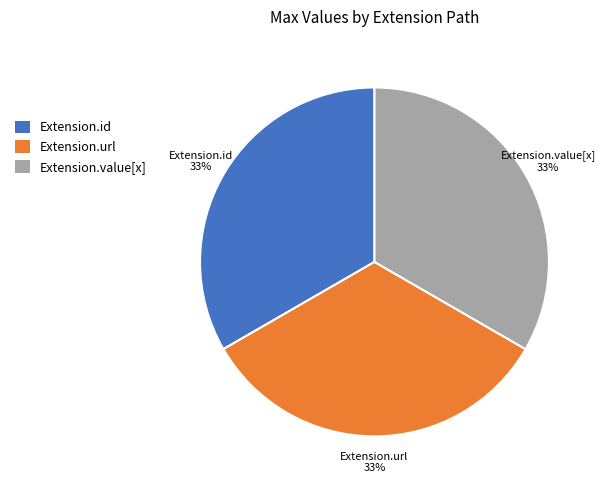

To the nearest percent, what is the average slice percentage?

33%